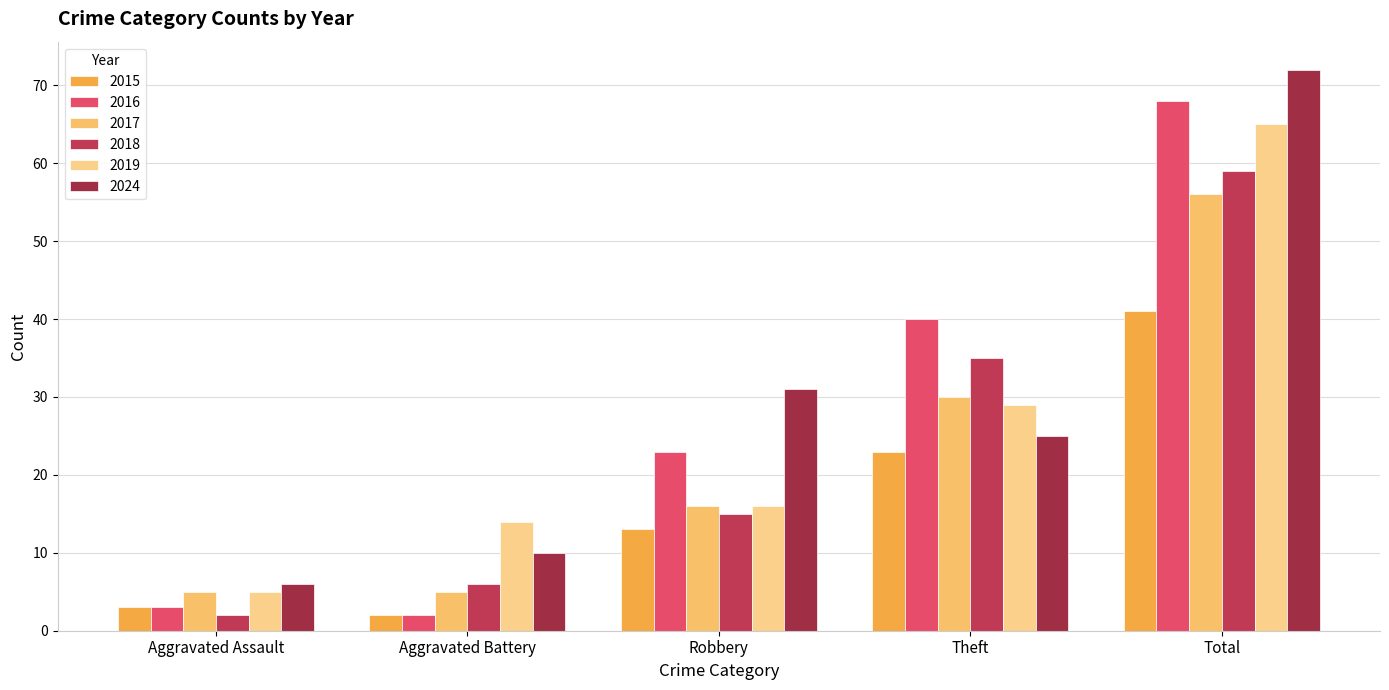

What are all the series names shown in the legend?

2015, 2016, 2017, 2018, 2019, 2024